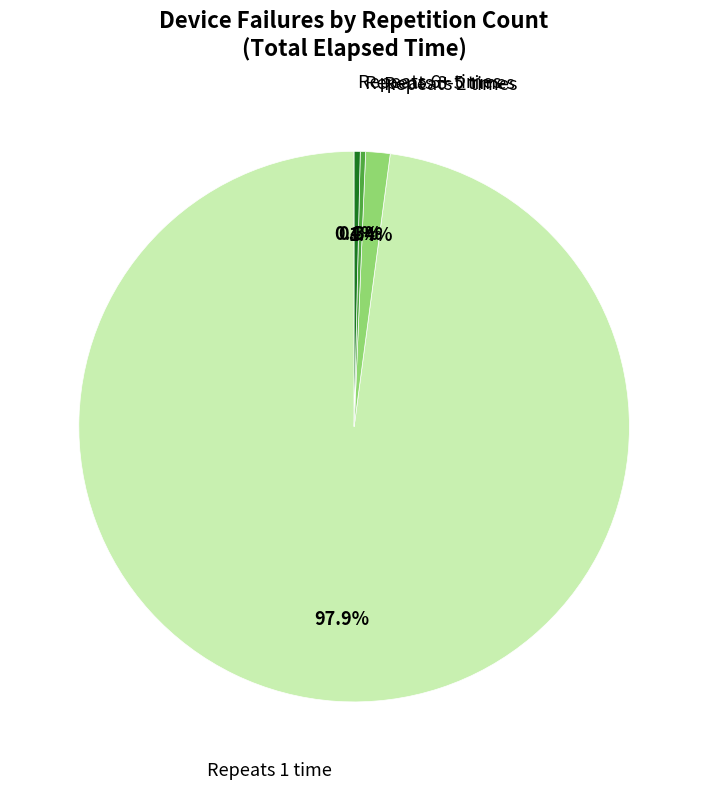

Is there a majority slice in this chart?

Yes